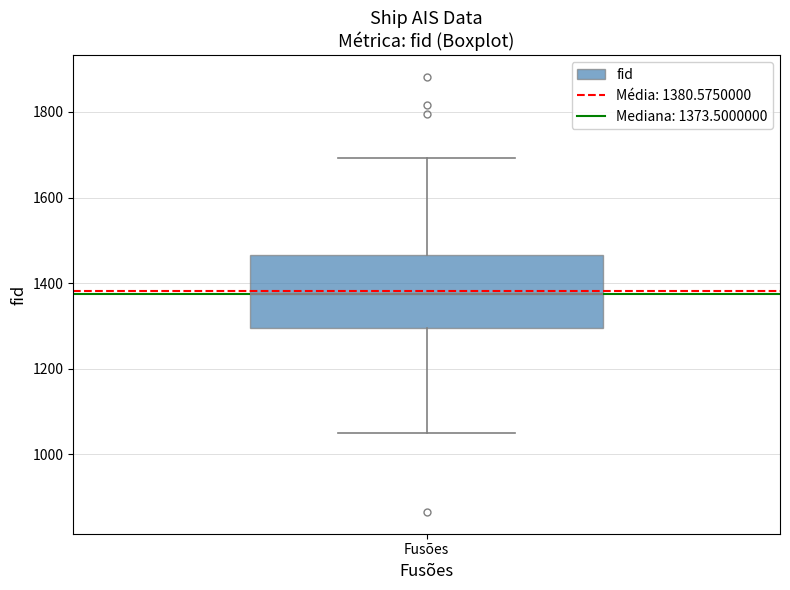

Read this box plot against the y-axis: the position of the median line, the range covered by the box, and the ends of both whiskers. The values are not printed on the chart, so give them approximately, as read against the axis.

median 1380, box 1300 to 1460, whiskers 1060 to 1700